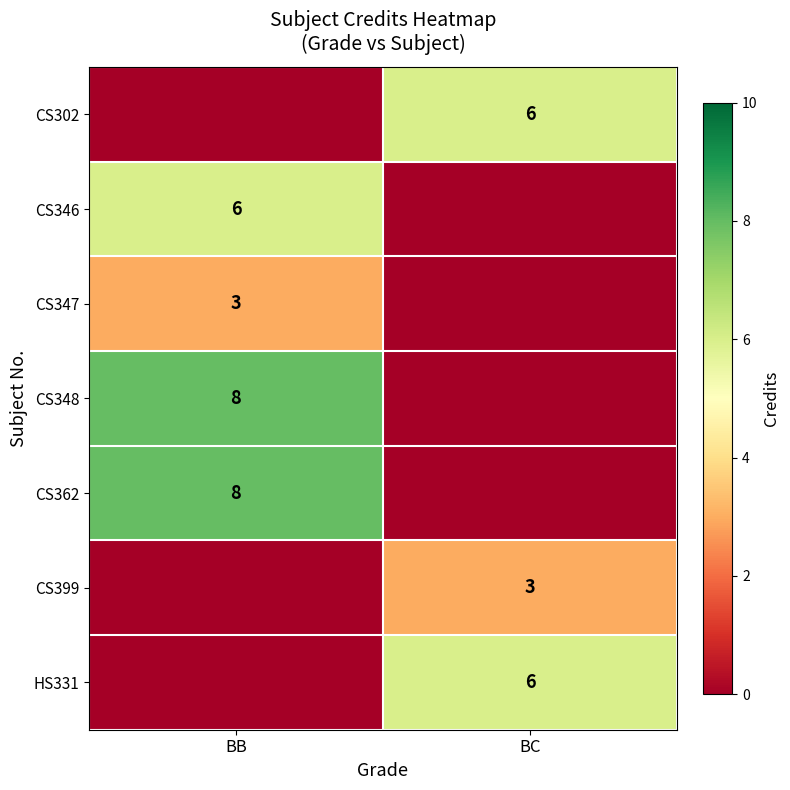

The CS346 series shows 6 at BB. True or false?

True